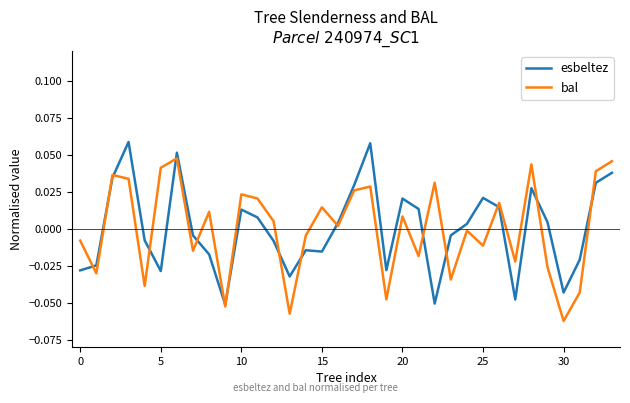

Rank the series by their maximum value, from highest to lowest.

esbeltez, bal